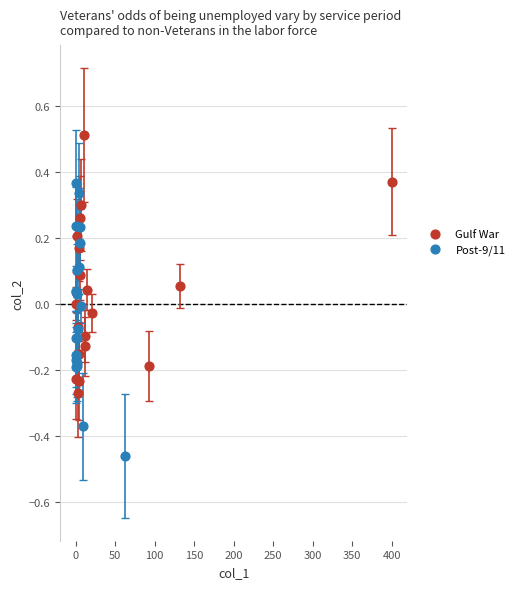

Which series contains the lowest Y value?

Post-9/11